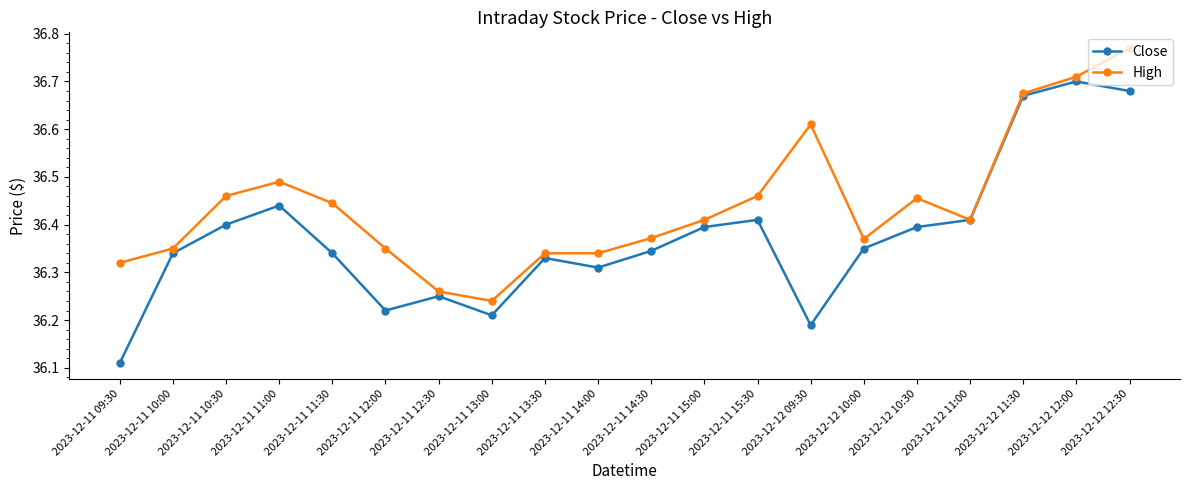

Which category has the highest value across all series?

2023-12-12 12:30